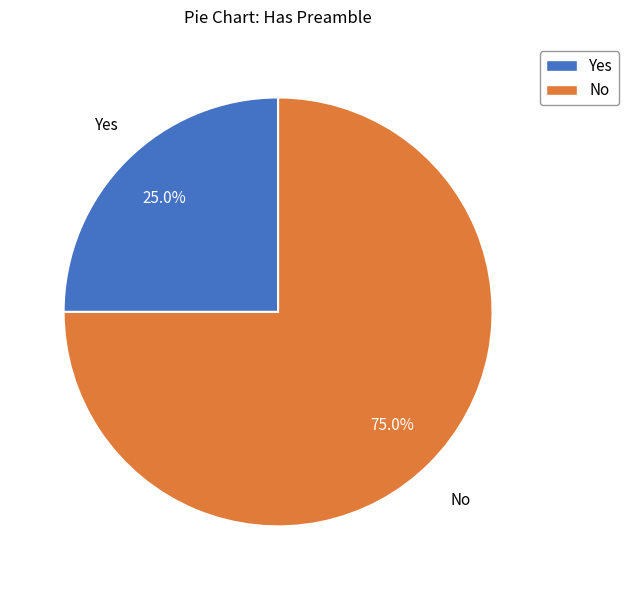

How many slices are in this pie chart?

2